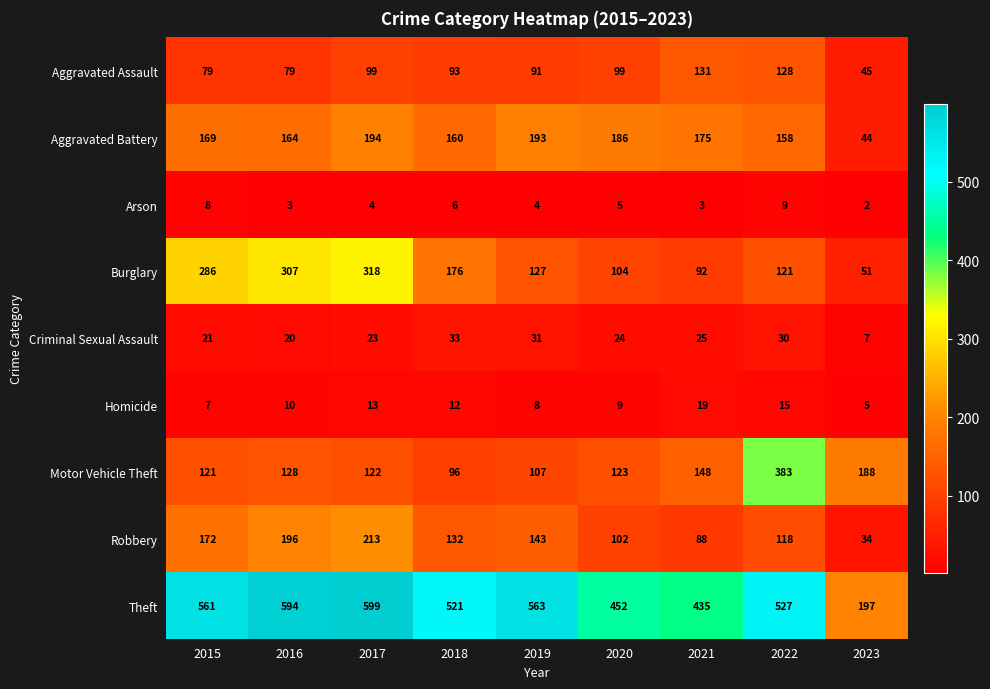

What is the spread (max minus min) of values at 2023?

195